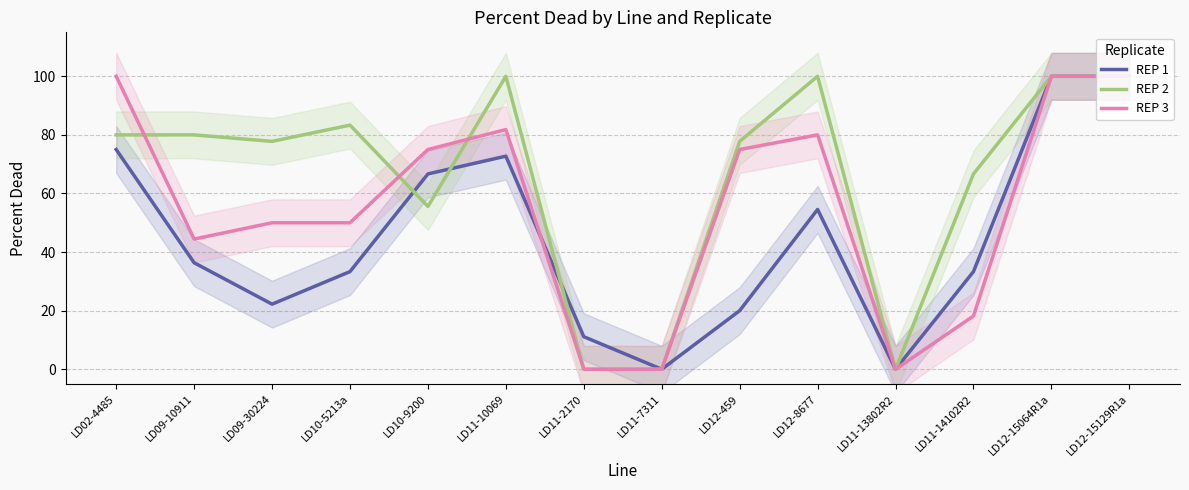

What is the label of the 8th point from the right?

LD11-2170